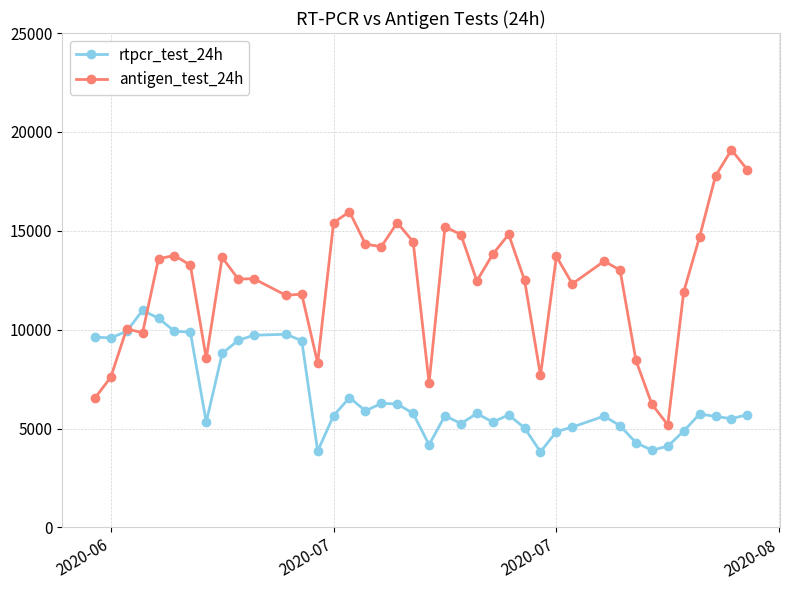

Which series has the widest spread of values?

antigen_test_24h